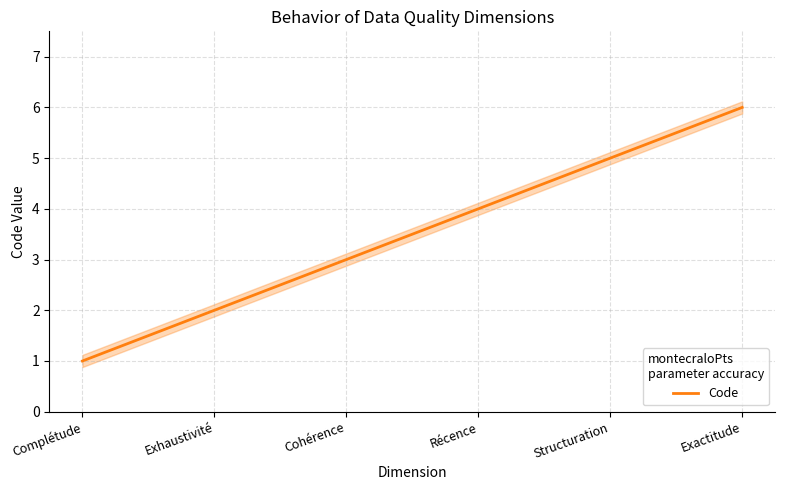

What position from the left is Récence?

4